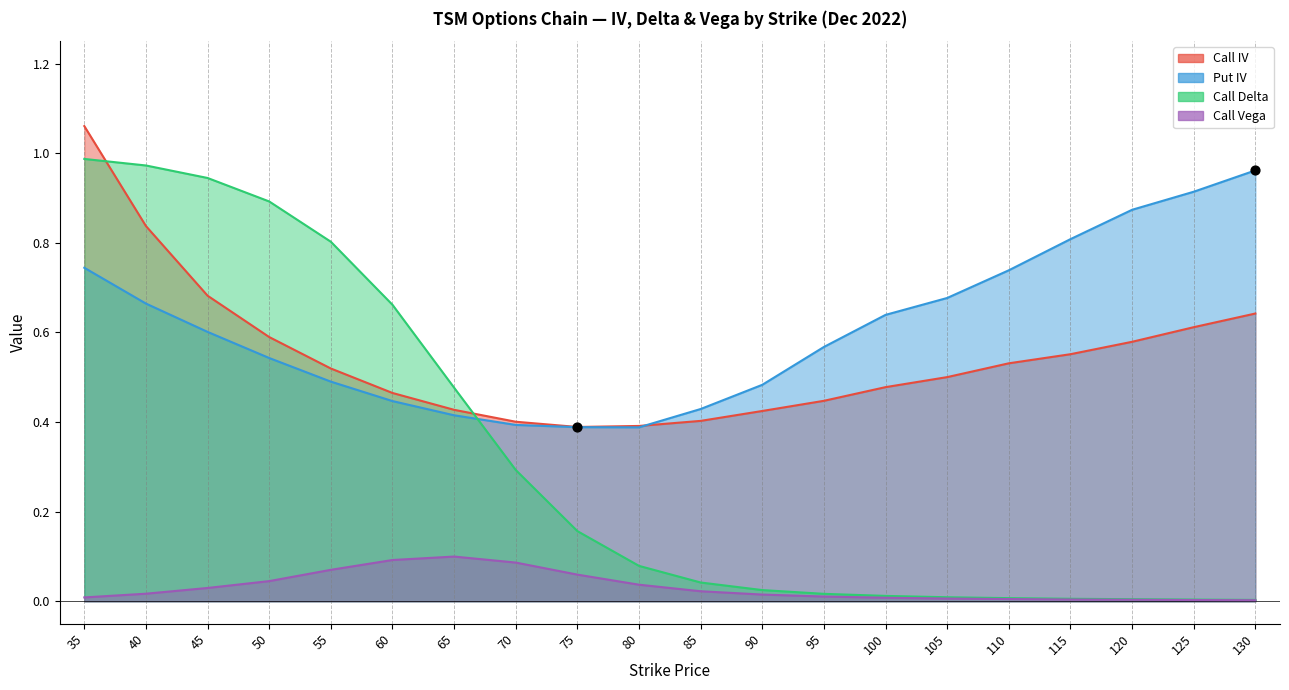

At how many categories does at least one series exceed 0?

20